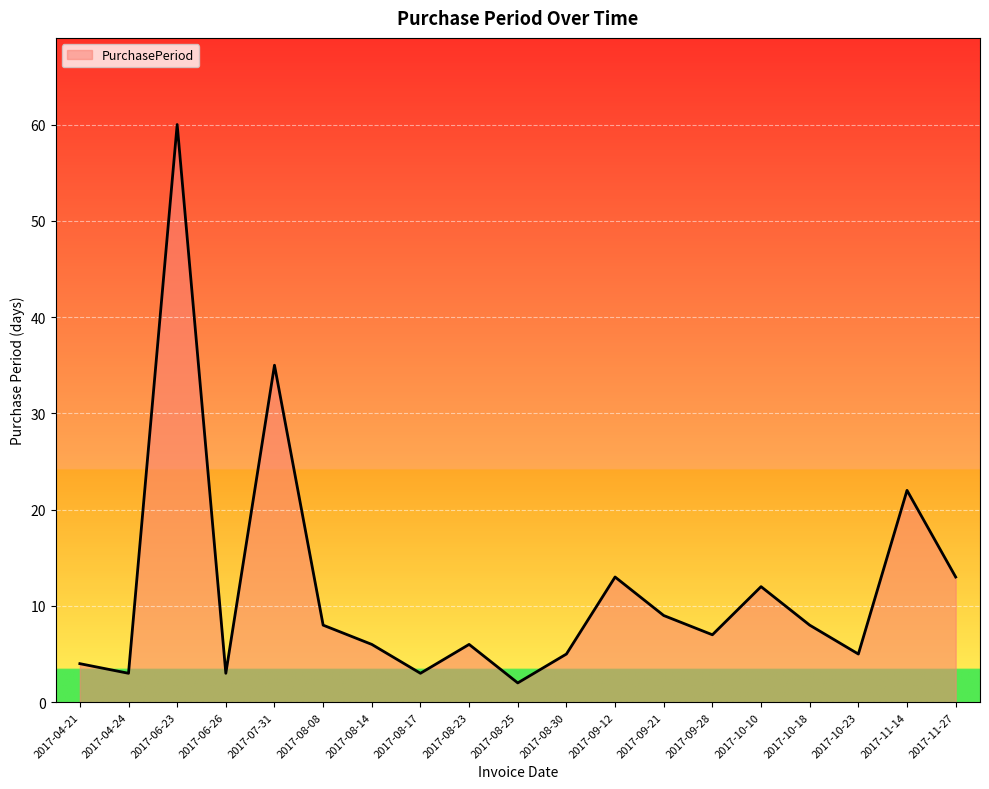

Reading left to right, list all the values displayed in this chart.

2017-04-21=4	2017-04-24=3	2017-06-23=60	2017-06-26=3	2017-07-31=35	2017-08-08=8	2017-08-14=6	2017-08-17=3	2017-08-23=6	2017-08-25=2	2017-08-30=5	2017-09-12=13	2017-09-21=9	2017-09-28=7	2017-10-10=12	2017-10-18=8	2017-10-23=5	2017-11-14=22	2017-11-27=13